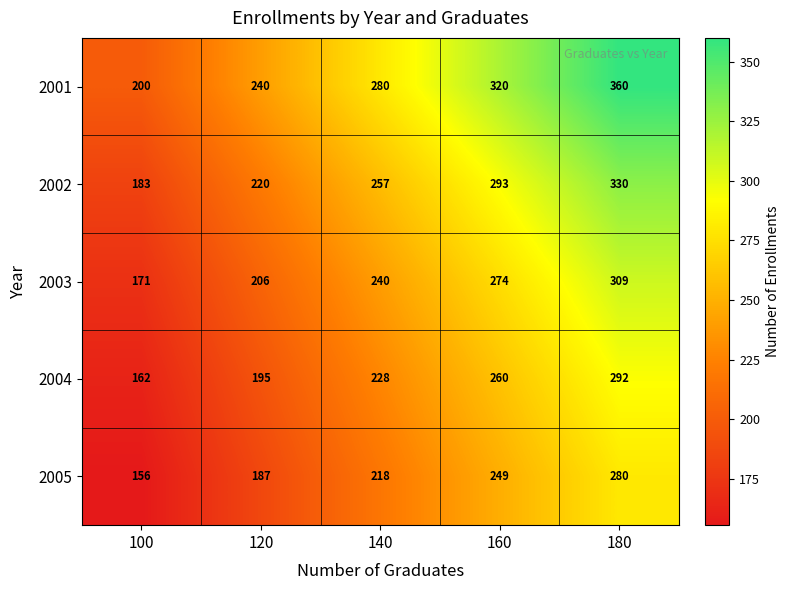

What is the total value across all series at 120?

1048